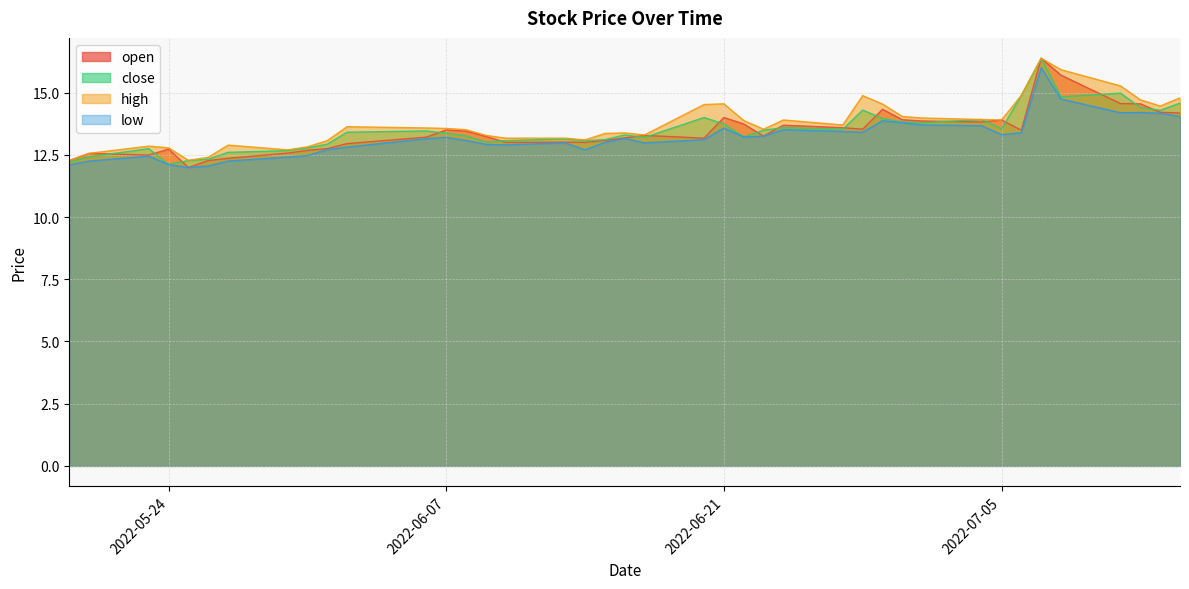

At which category is the sum across all series the highest?

2022-07-07